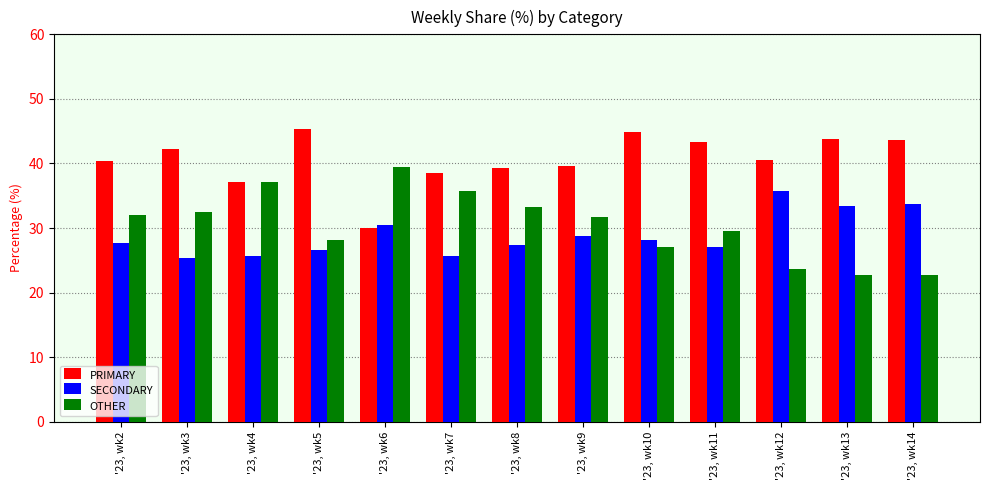

At which label does PRIMARY first exceed 40?

'23, wk2